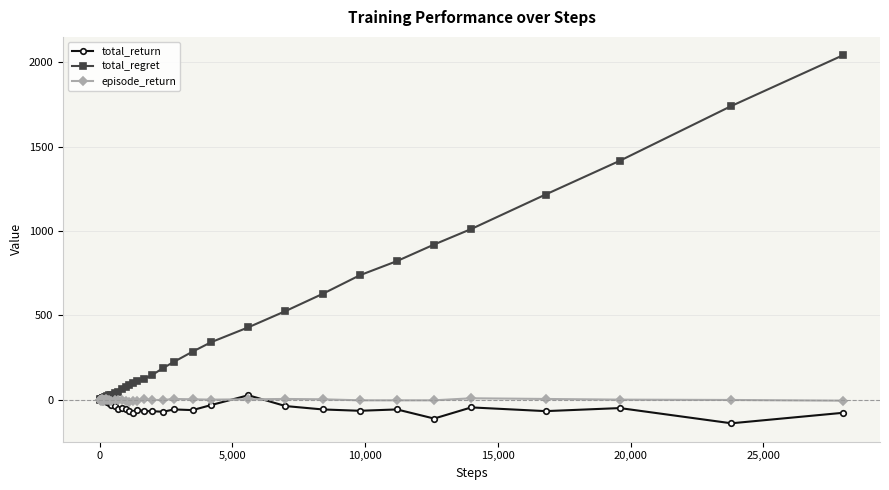

How many series are shown in this chart?

3